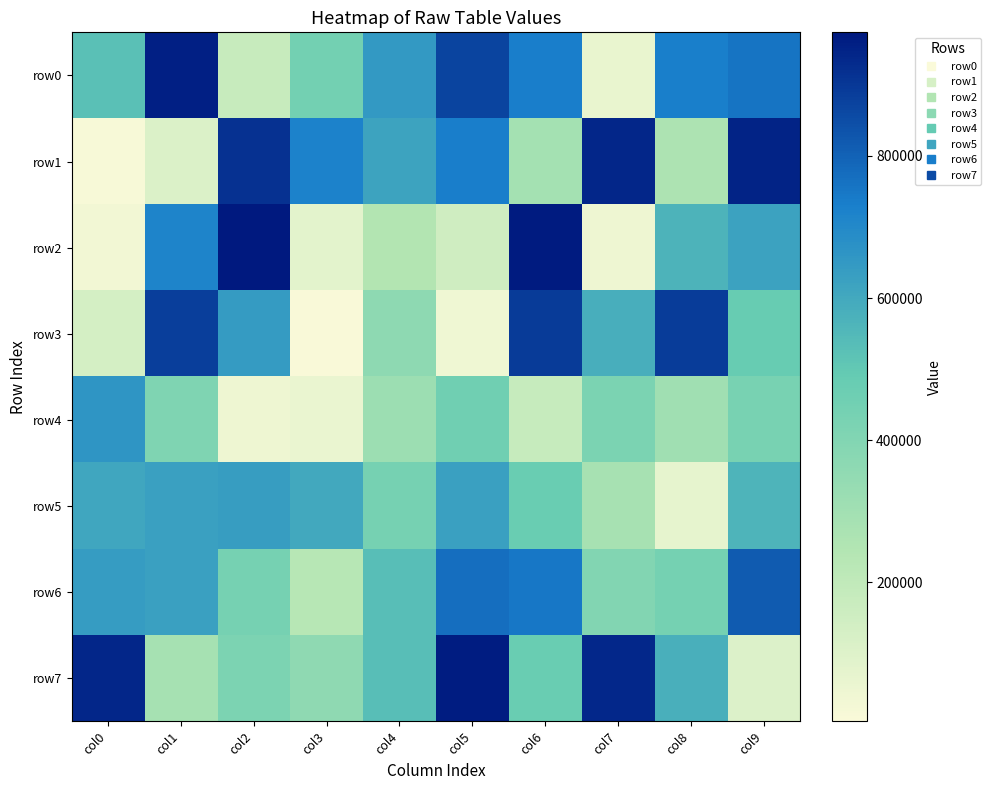

At which category is the sum across all series the highest?

col6